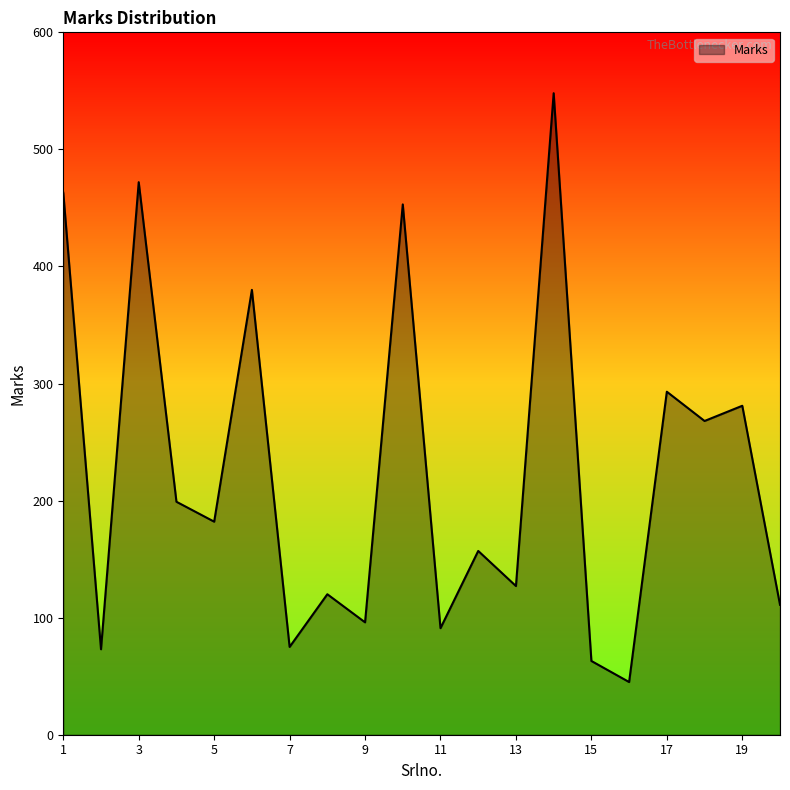

What is the maximum value shown in the chart?

548